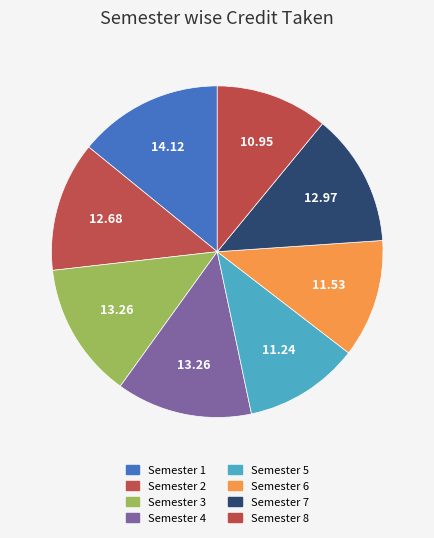

How many segments does this pie chart have?

8